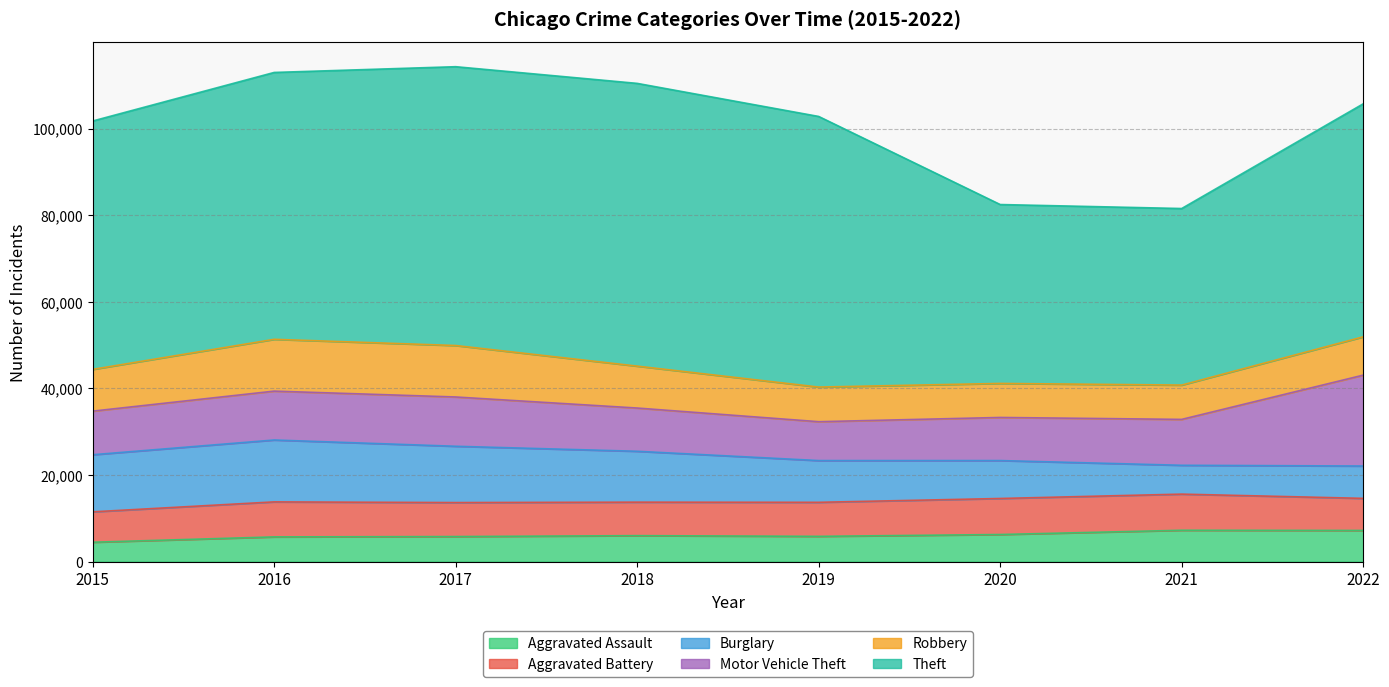

Reading right to left, list all the values displayed in this chart.

Aggravated Assault: 2022=7198	2021=7243	2020=6263	2019=5840	2018=6001	2017=5793	2016=5712	2015=4480
Aggravated Battery: 2022=7411	2021=8347	2020=8319	2019=7857	2018=7735	2017=7845	2016=8085	2015=7018
Burglary: 2022=7468	2021=6658	2020=8756	2019=9639	2018=11746	2017=13001	2016=14289	2015=13184
Motor Vehicle Theft: 2022=20985	2021=10596	2020=9952	2019=8977	2018=9983	2017=11380	2016=11286	2015=10068
Robbery: 2022=8849	2021=7920	2020=7856	2019=7994	2018=9679	2017=11880	2016=11960	2015=9638
Theft: 2022=53793	2021=40769	2020=41308	2019=62484	2018=65284	2017=64380	2016=61619	2015=57350